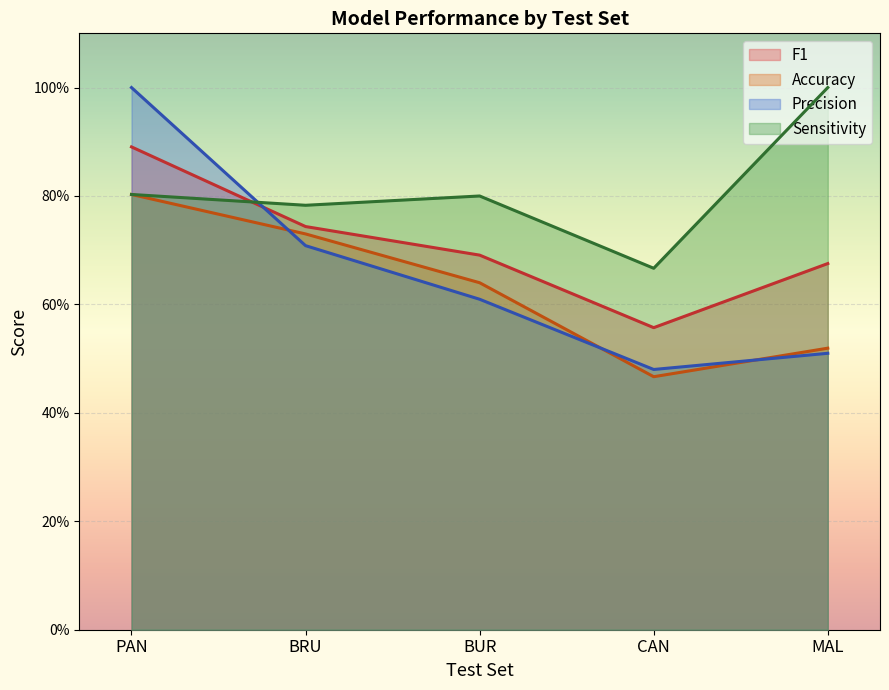

Reading left to right, list all the values displayed in this chart.

F1: 0.9	0.7	0.7	0.6	0.7
Accuracy: 0.8	0.7	0.6	0.5	0.5
Precision: 1.0	0.7	0.6	0.5	0.5
Sensitivity: 0.8	0.8	0.8	0.7	1.0